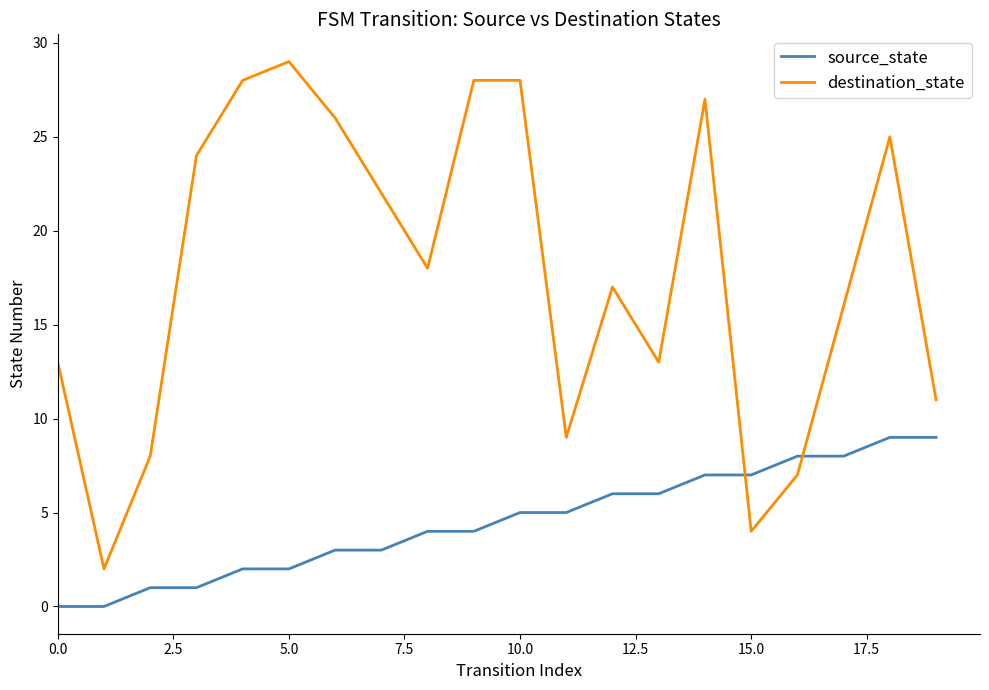

What is the difference between the maximum and minimum values in the source_state series?

9